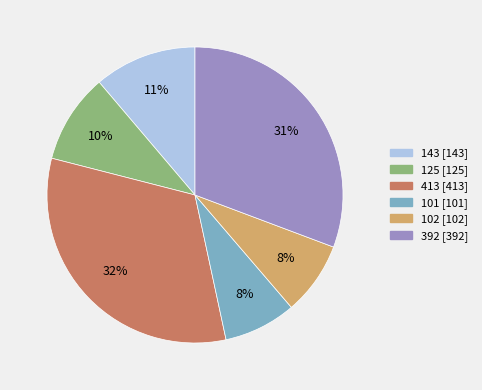

How many slices are in this pie chart?

6